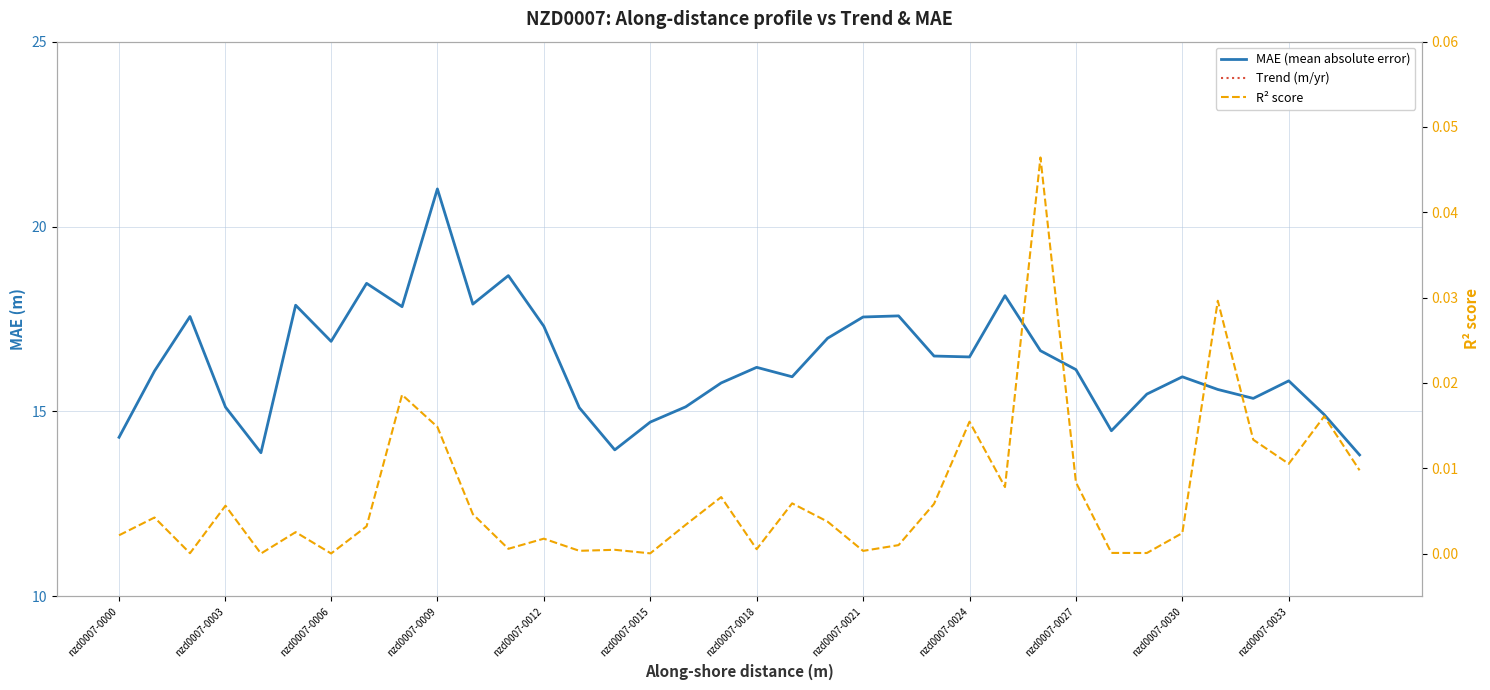

How many series are shown in this chart?

3